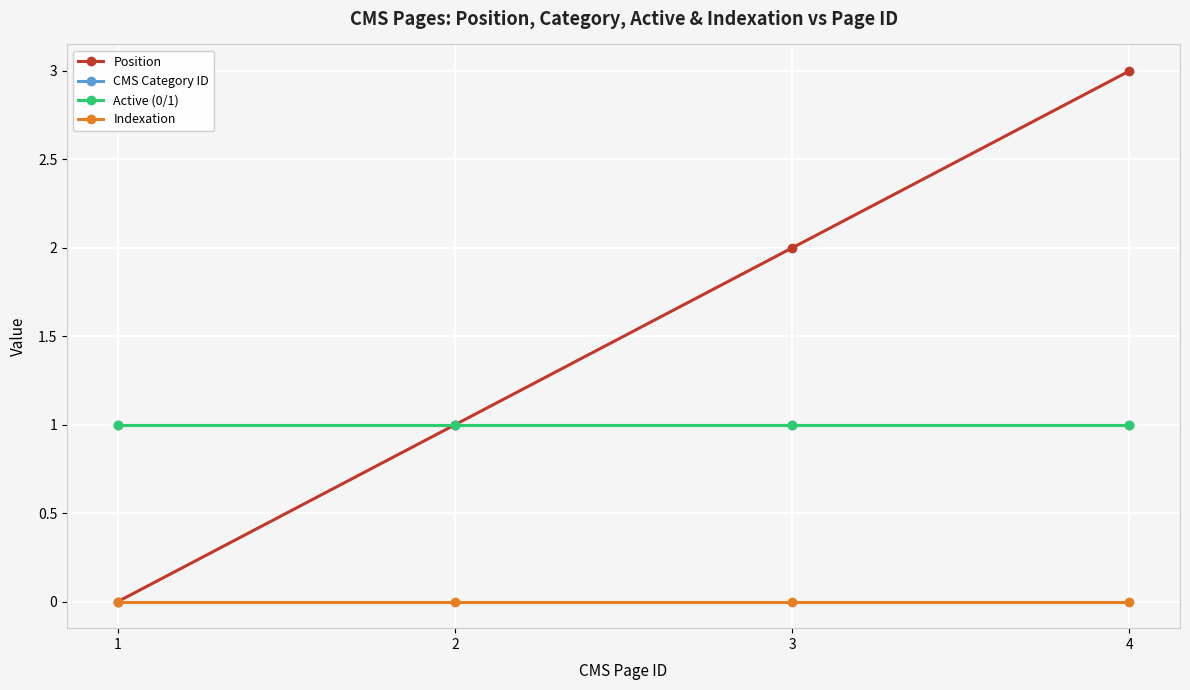

At which label is CMS Category ID closest to 1?

1